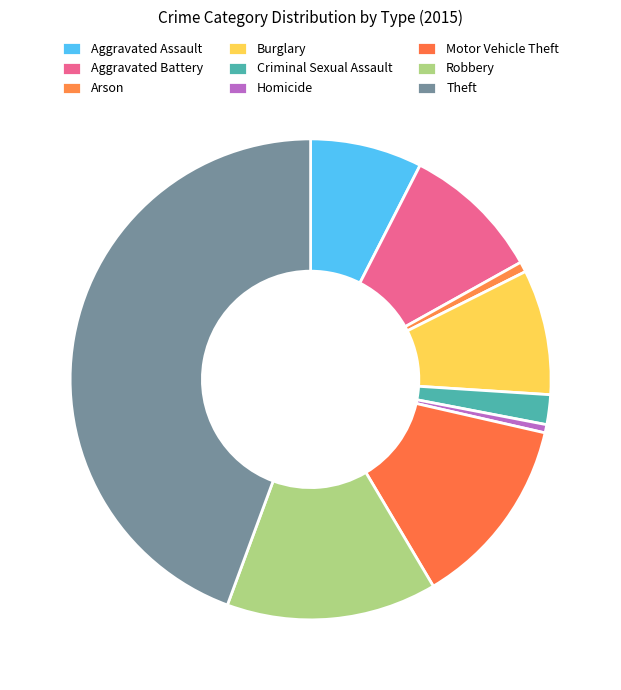

Count the number of slices in the pie.

9